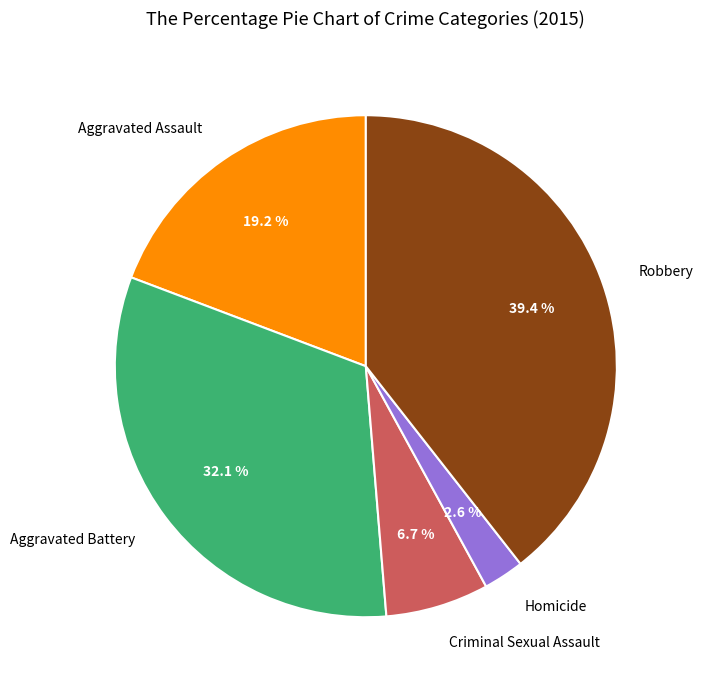

How many slices are in this pie chart?

5